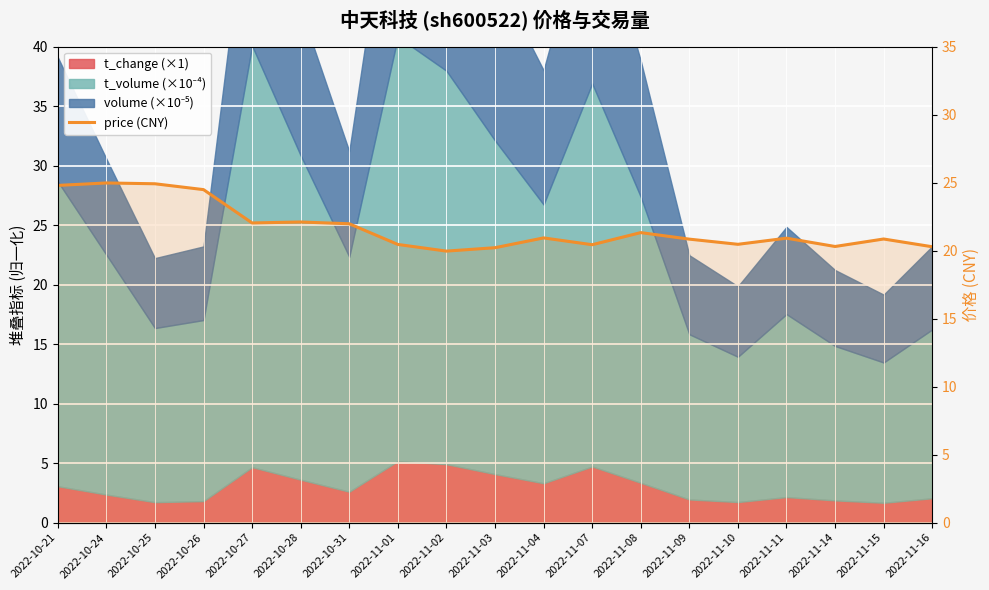

Count the number of categories in the chart.

19